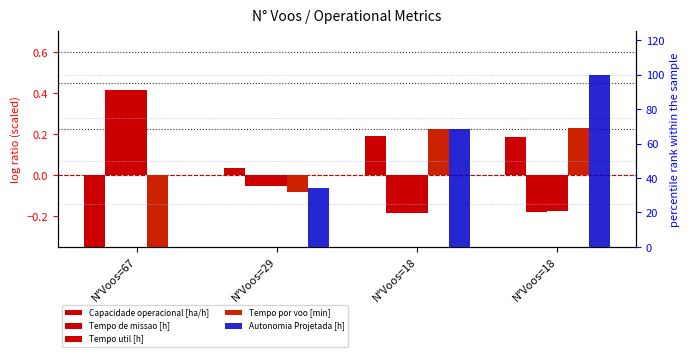

What is the value of the Tempo util [h] bar at the 3rd from the left?

-0.2